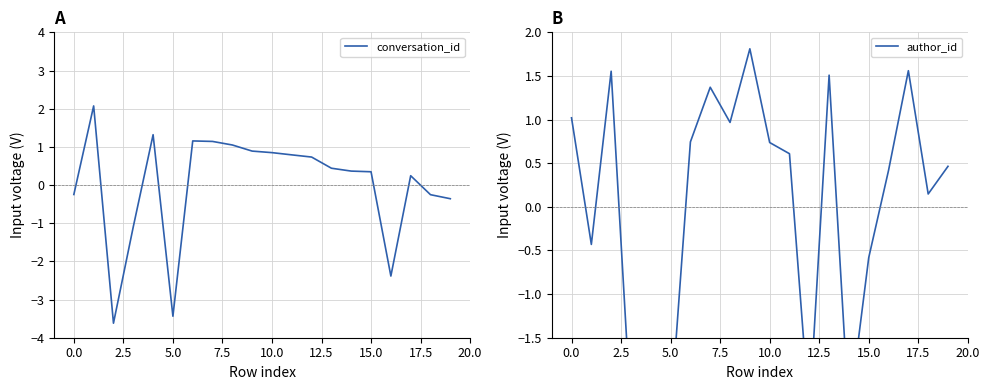

Is this an area chart (filled region under the line)?

No